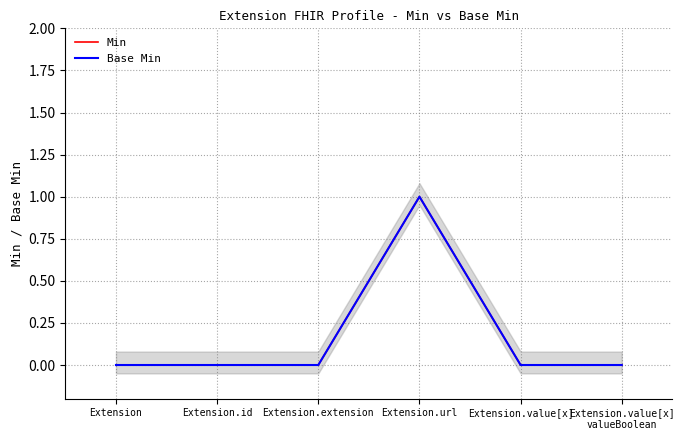

What position from the left is Extension.extension?

3